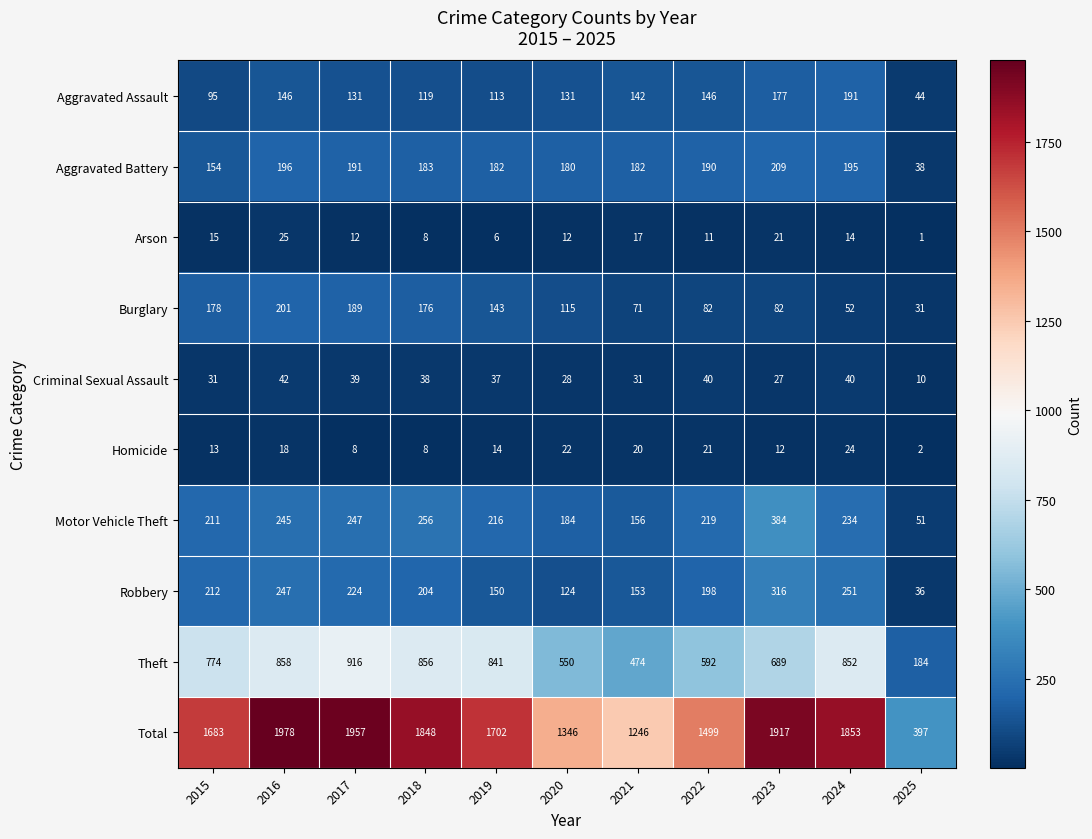

At which label is Burglary closest to 116?

2020